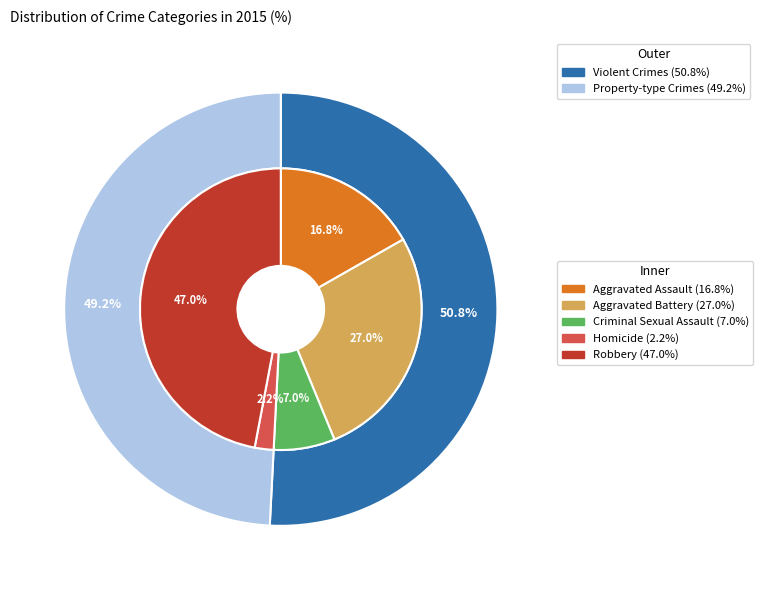

Count the number of slices in the pie.

5